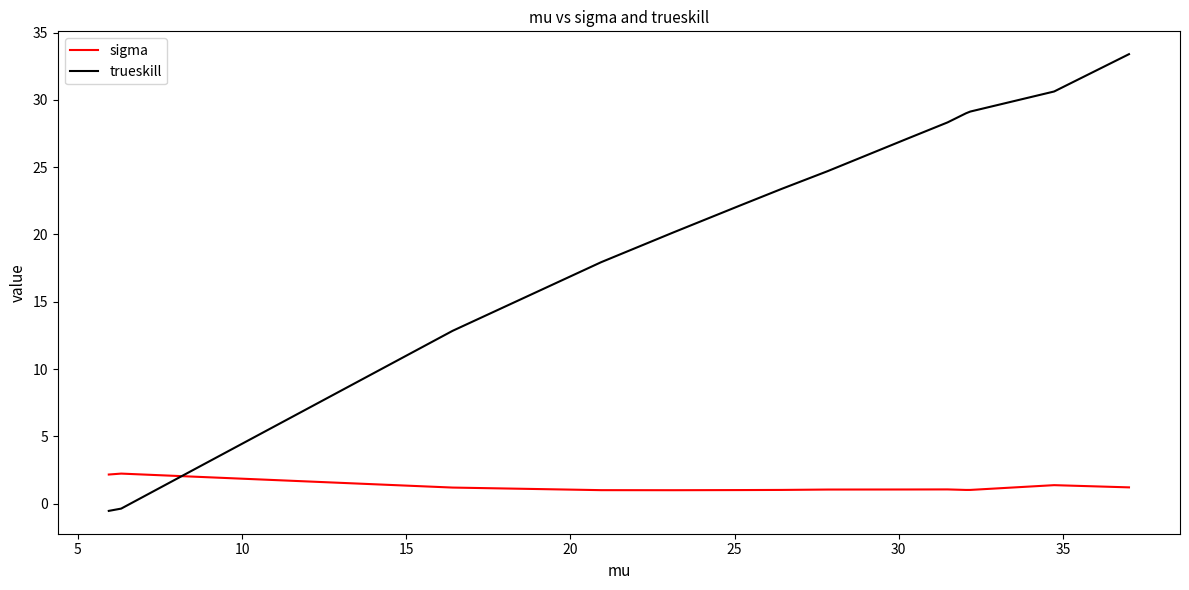

How many data points does each series have?

14